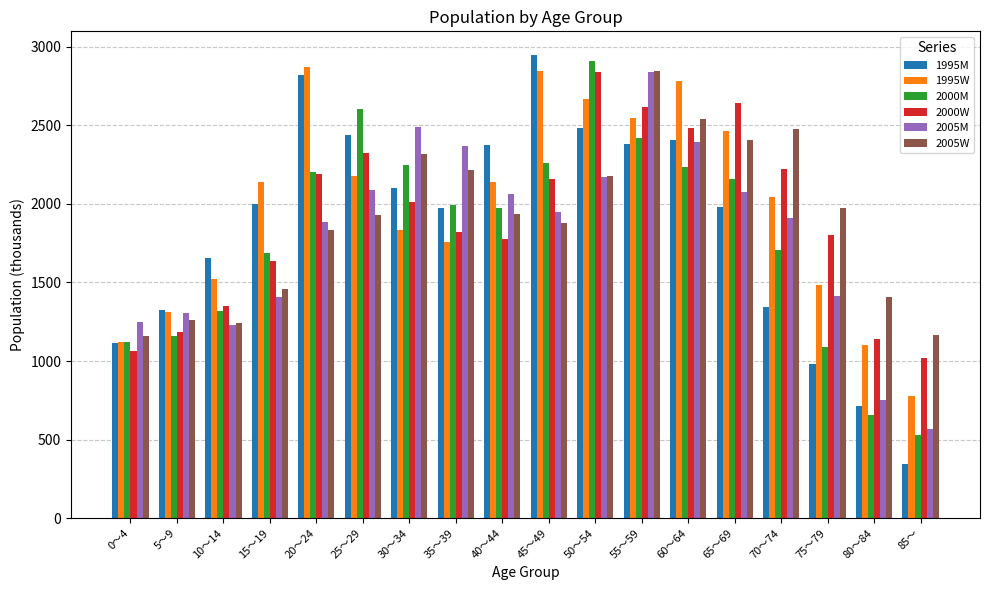

Is the value of 1995M at 30～34 greater than the value of 1995W at 45～49?

No